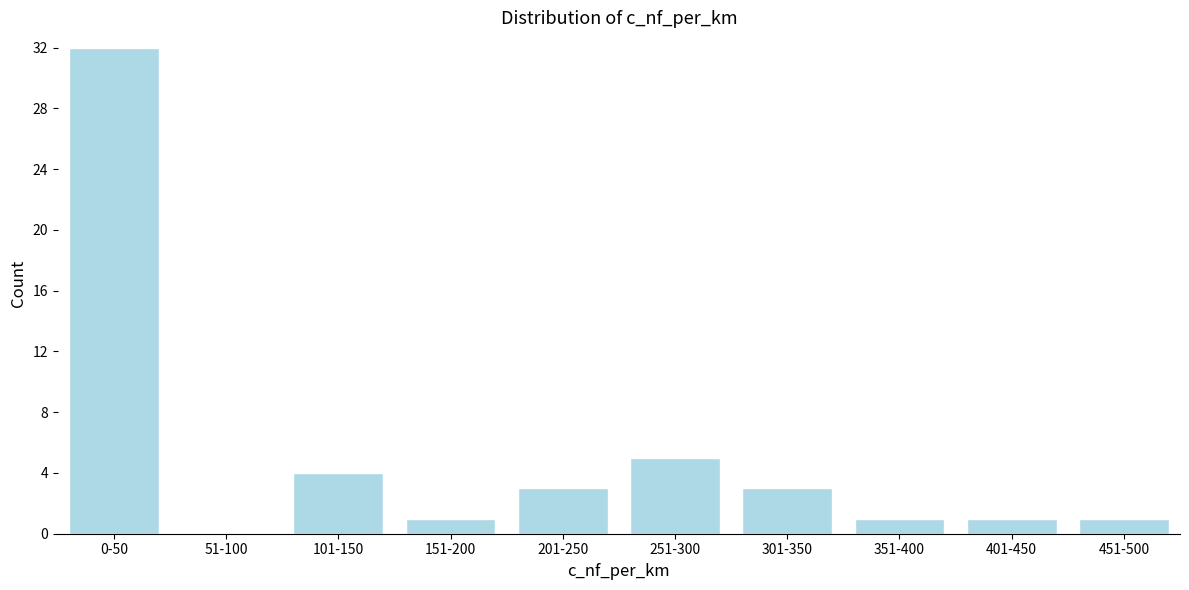

Reading left to right, list all the values displayed in this chart.

0-50=32	51-100=0	101-150=4	151-200=1	201-250=3	251-300=5	301-350=3	351-400=1	401-450=1	451-500=1